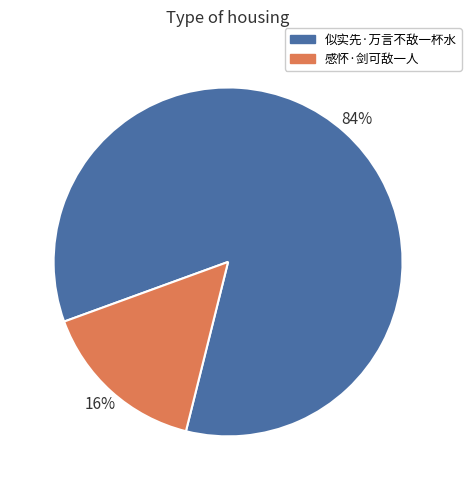

Is there any slice that represents more than half of the pie?

Yes